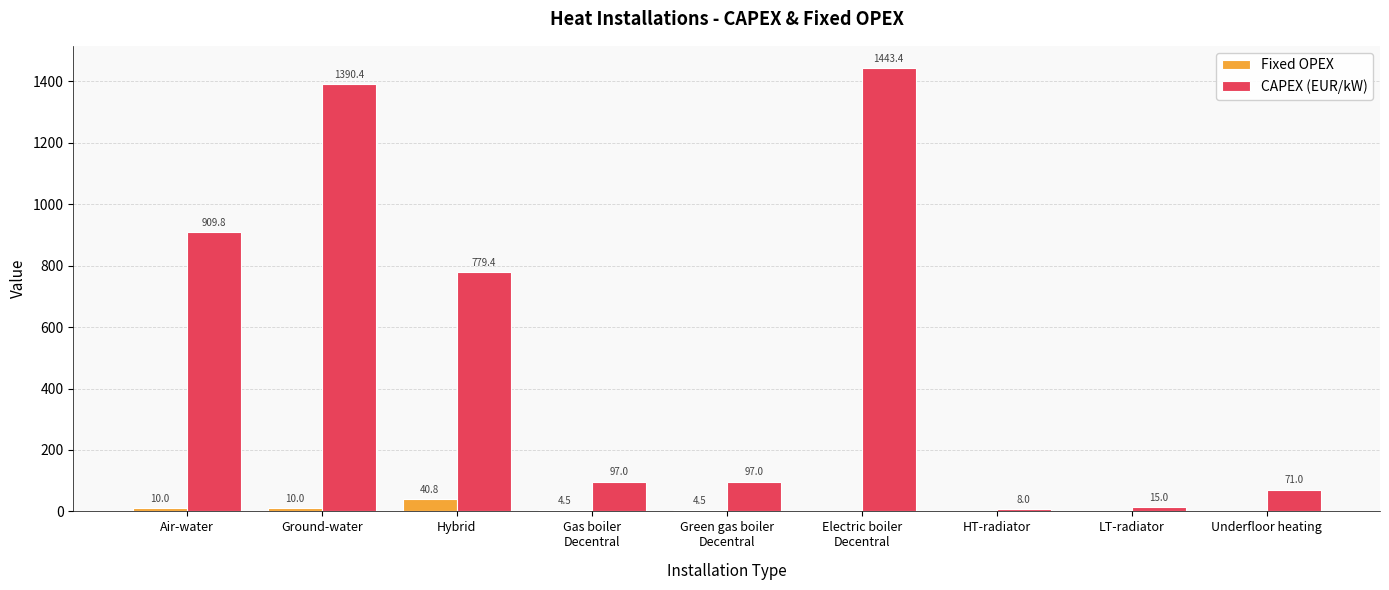

Is the value of CAPEX (EUR/kW) at LT-radiator greater than the value of Fixed OPEX at HT-radiator?

Yes